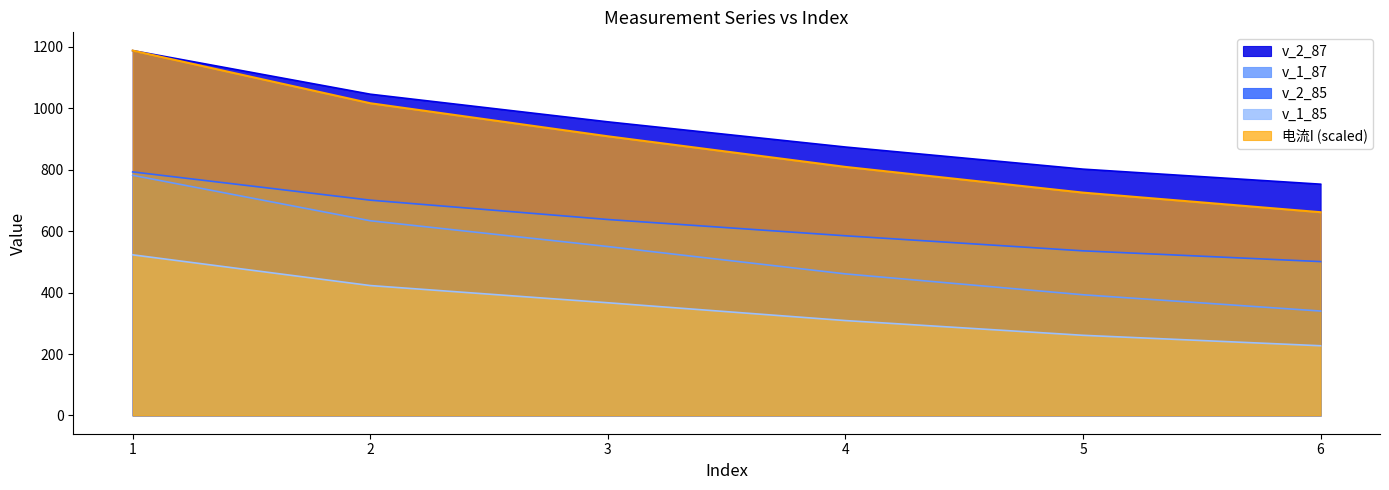

Is the value of v_1_85 at 3 greater than the value of 电流I at 1?

No